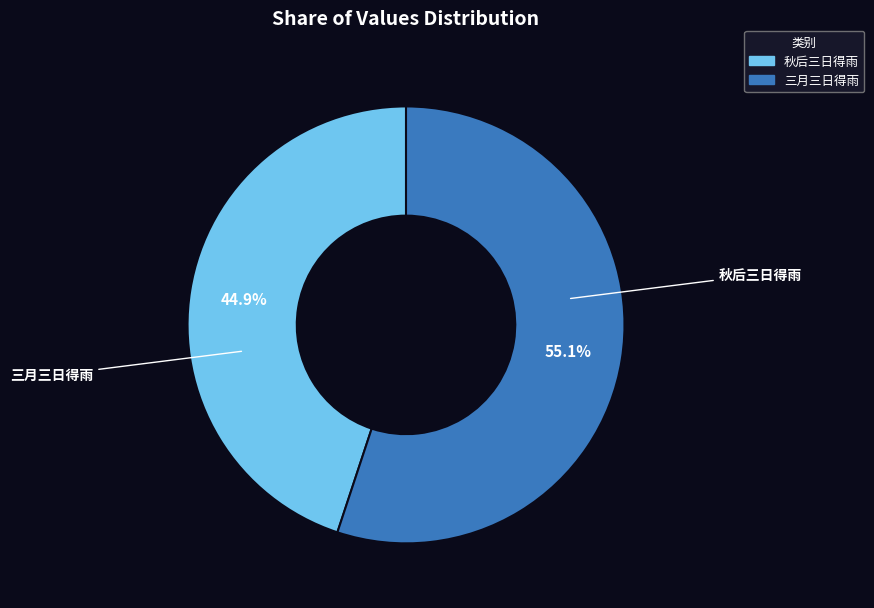

Which slice is the largest?

三月三日得雨